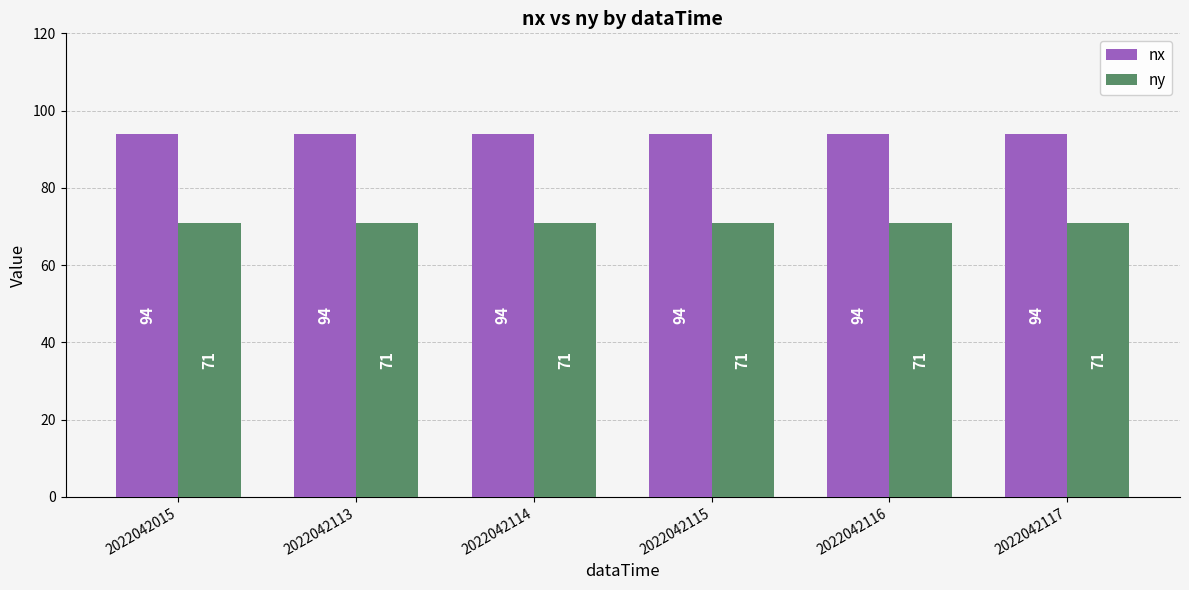

Does the chart contain any negative values?

No